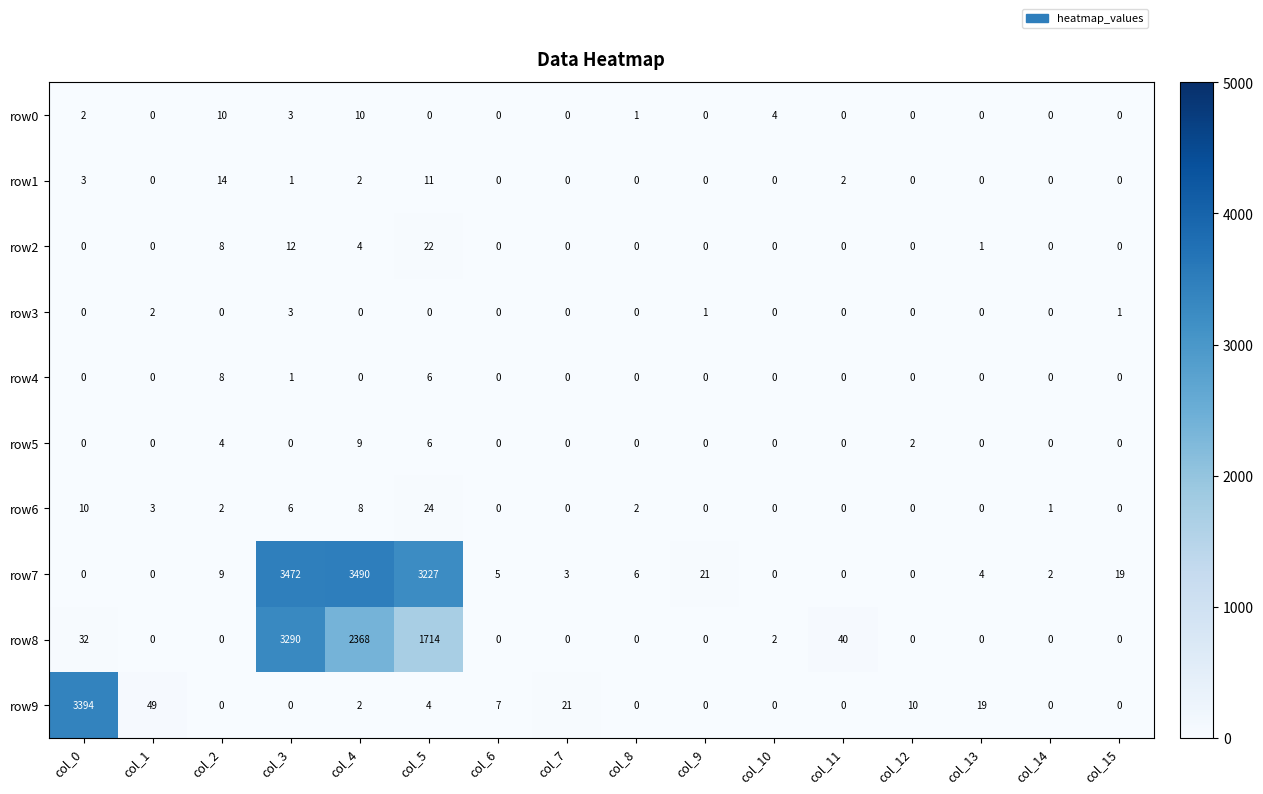

What is the difference between the row5 values at col_2 and col_7?

4